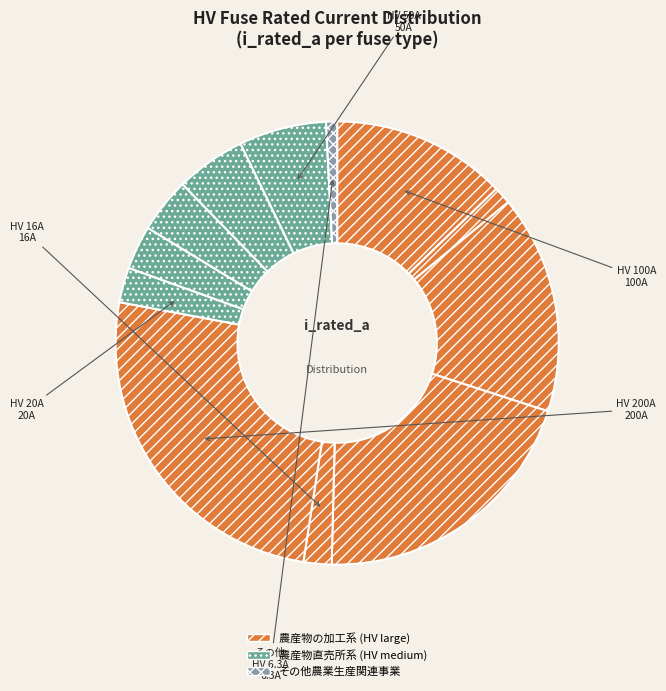

Is there any slice that represents more than half of the pie?

No